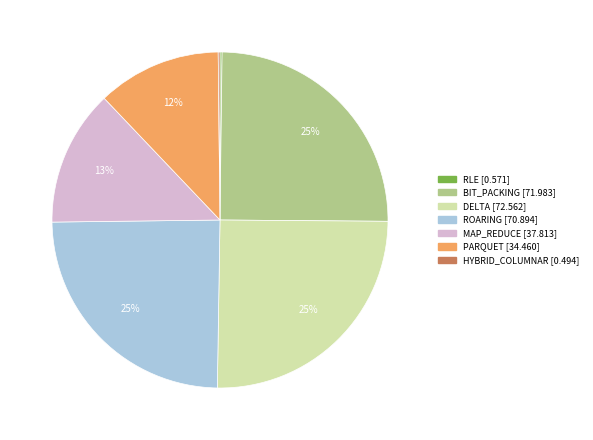

Do MAP_REDUCE and DELTA together represent more than half of the pie?

No